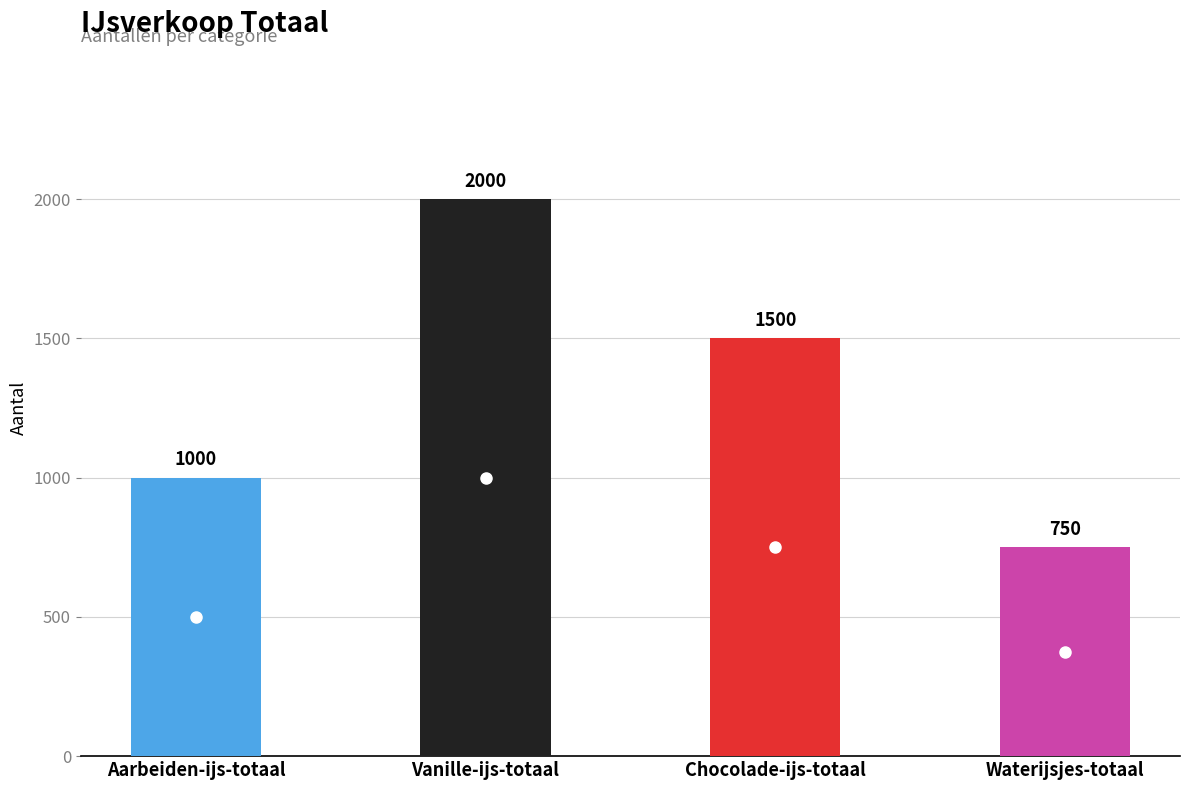

Reading left to right, extract all data points from this chart.

1000	2000	1500	750